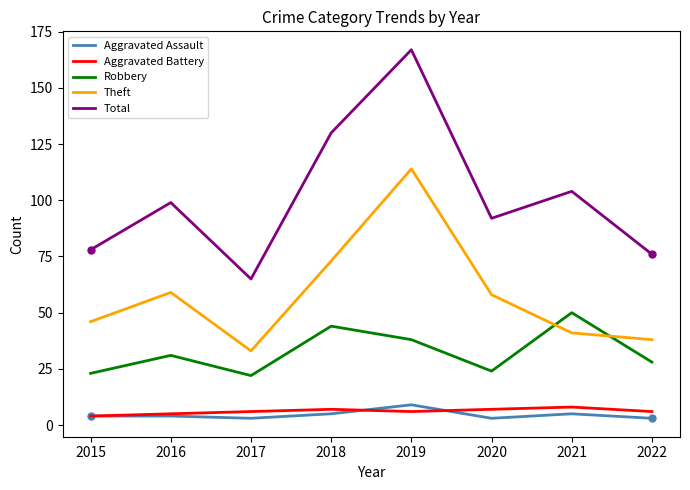

Is the value of Aggravated Battery at 2015 greater than the value of Robbery at 2015?

No